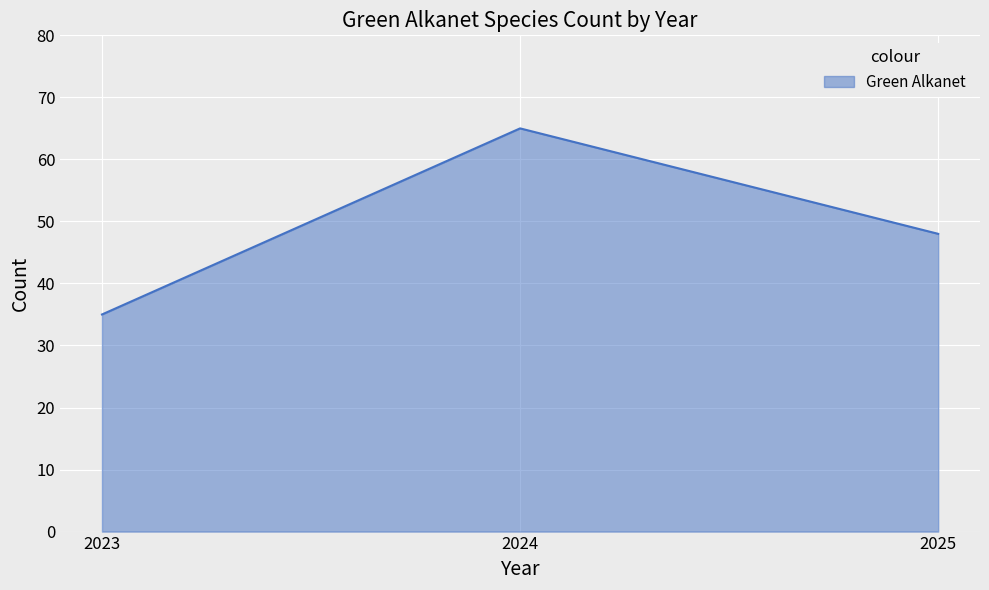

Reading left to right, extract all data points from this chart.

35	65	48